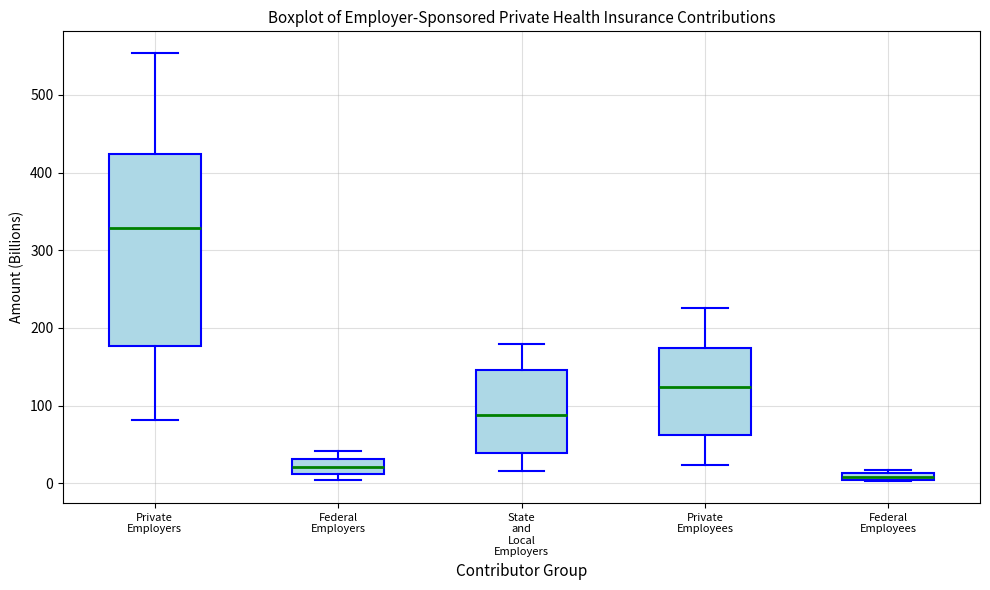

Where is the upper edge of the box for State and Local Employers on the y-axis? The values are not printed on the chart, so give them approximately, as read against the axis.

150